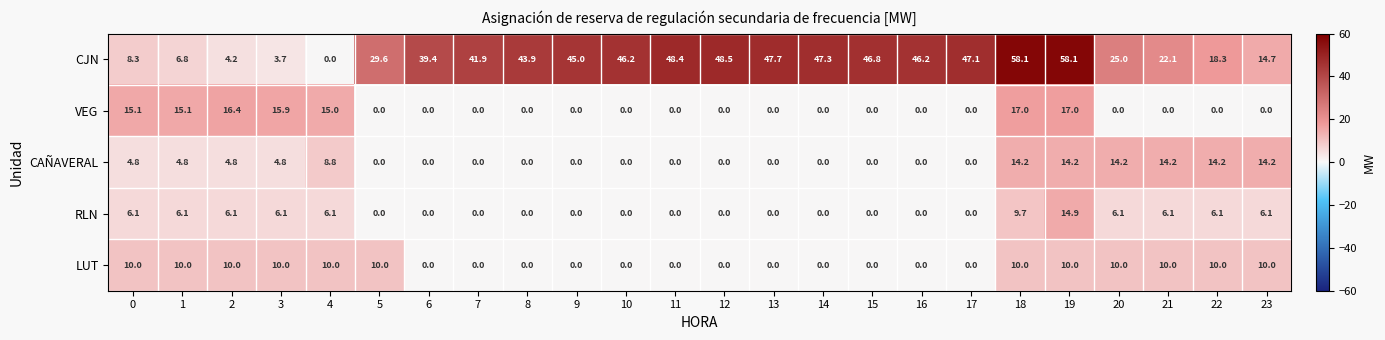

What is the total value across all series at 17?

47.1